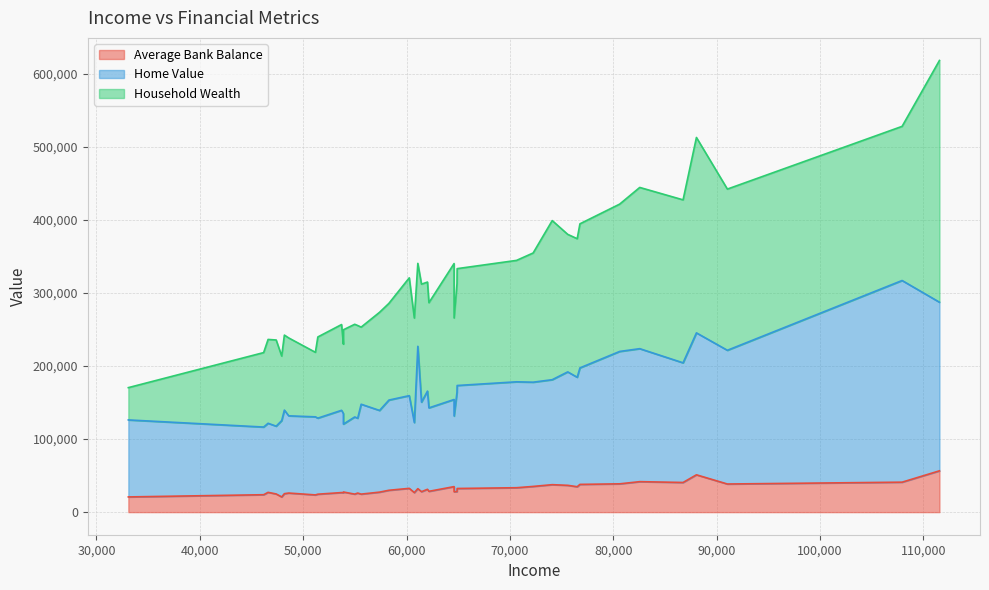

In Average Bank Balance, how many points are higher than both neighbors (excluding endpoints)?

12